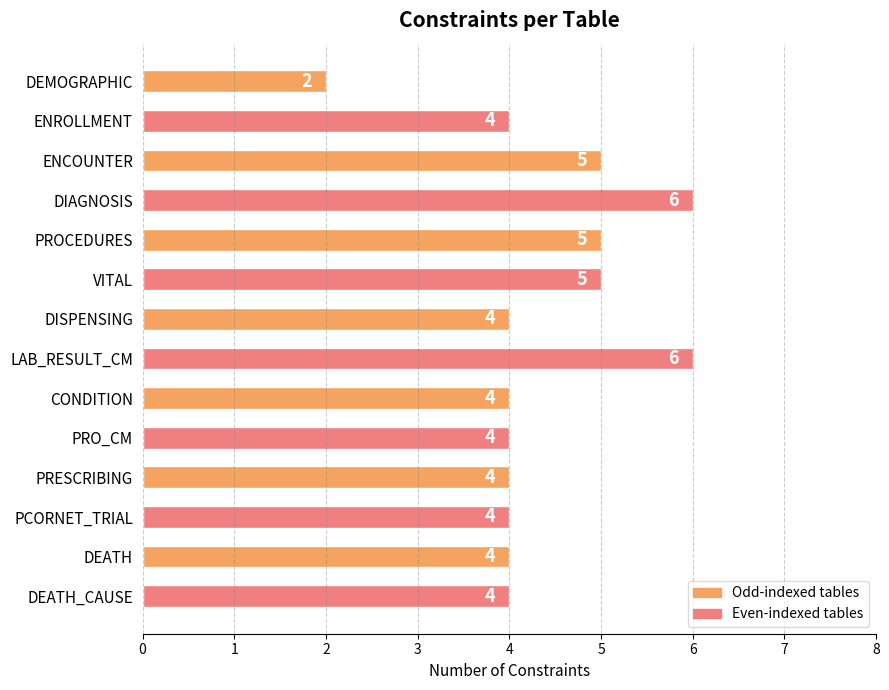

Reading bottom to top, transcribe all the data shown in this chart.

4	4	4	4	4	4	6	4	5	5	6	5	4	2